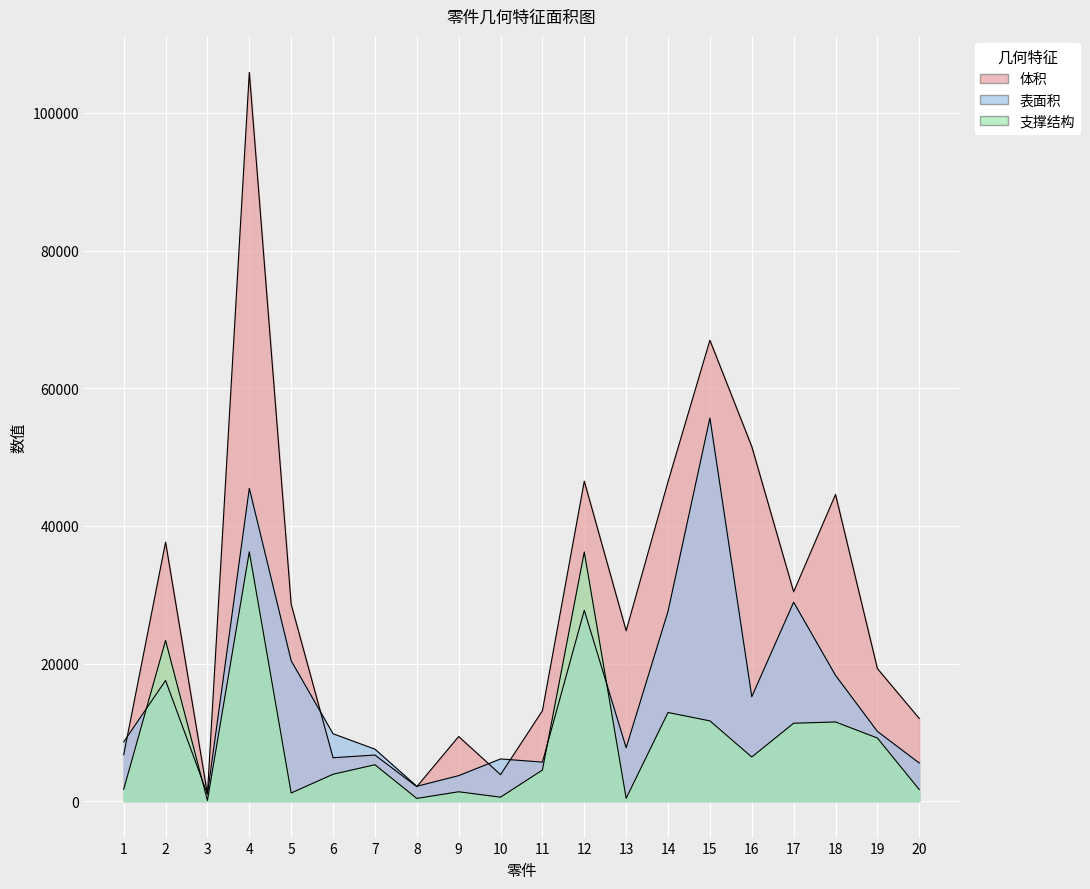

True or false: 支撑结构 and 体积 intersect in this chart.

False